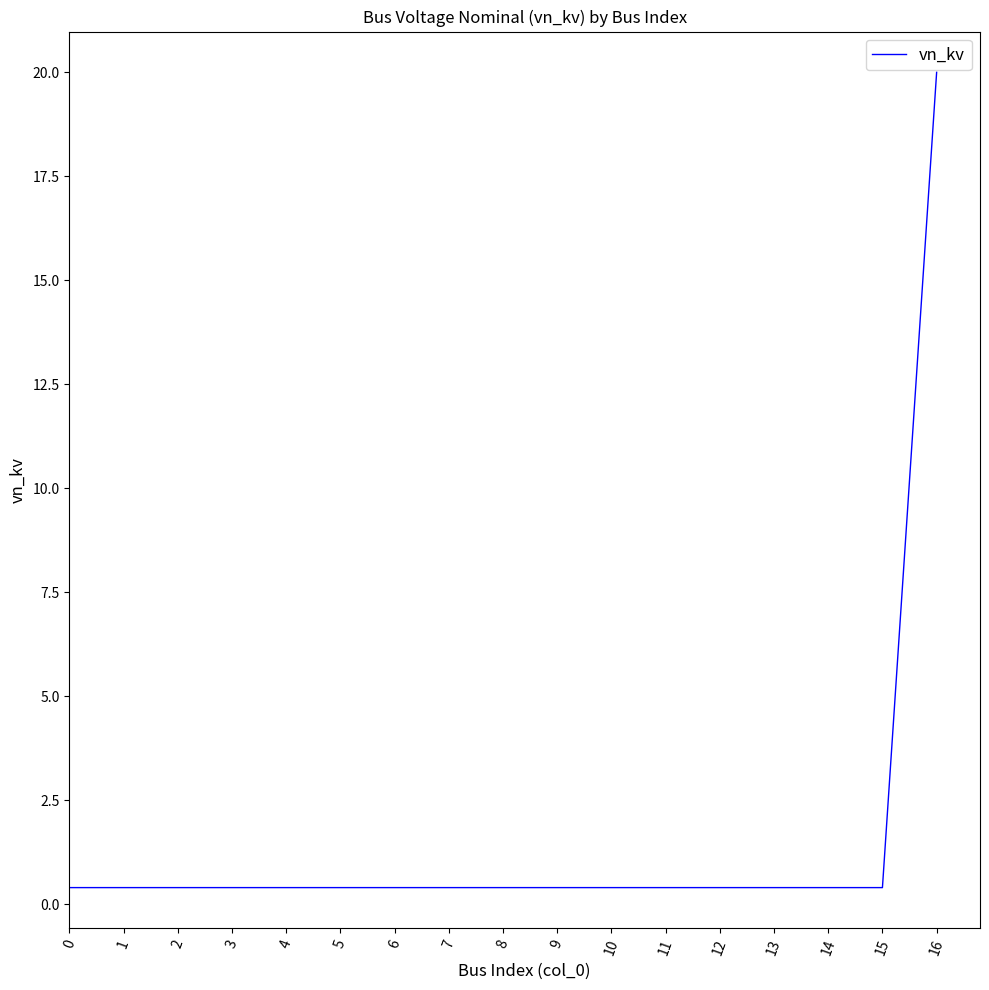

Is it true that the value at 16 is 12.7?

False